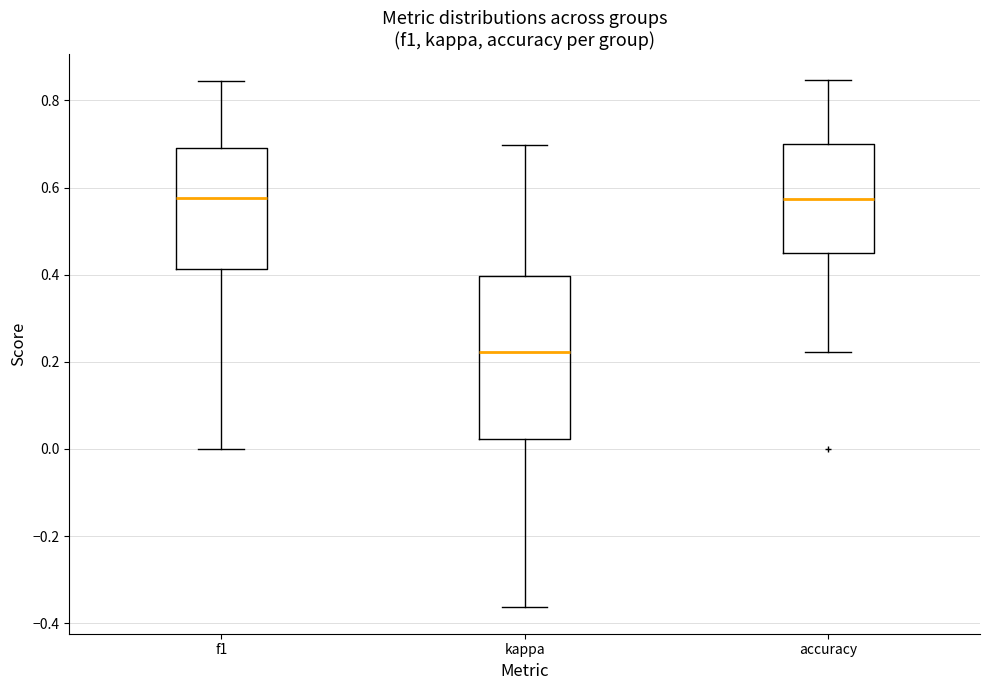

Which box is the tallest, from its lower edge to its upper edge?

kappa